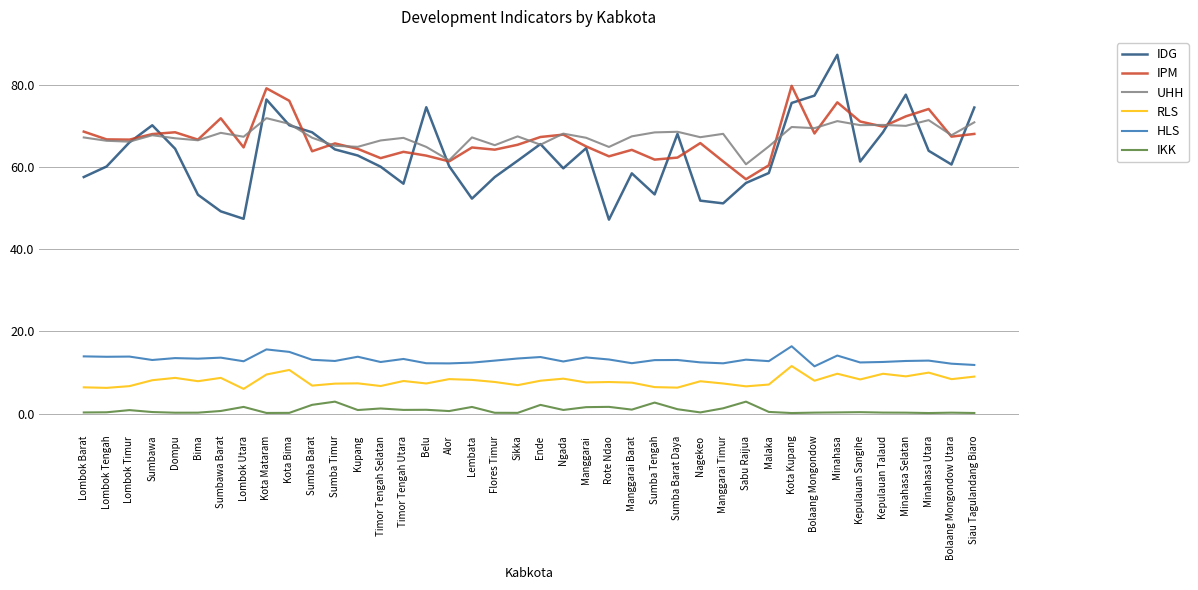

Which series changed the most between Lombok Utara and Kota Kupang?

IDG